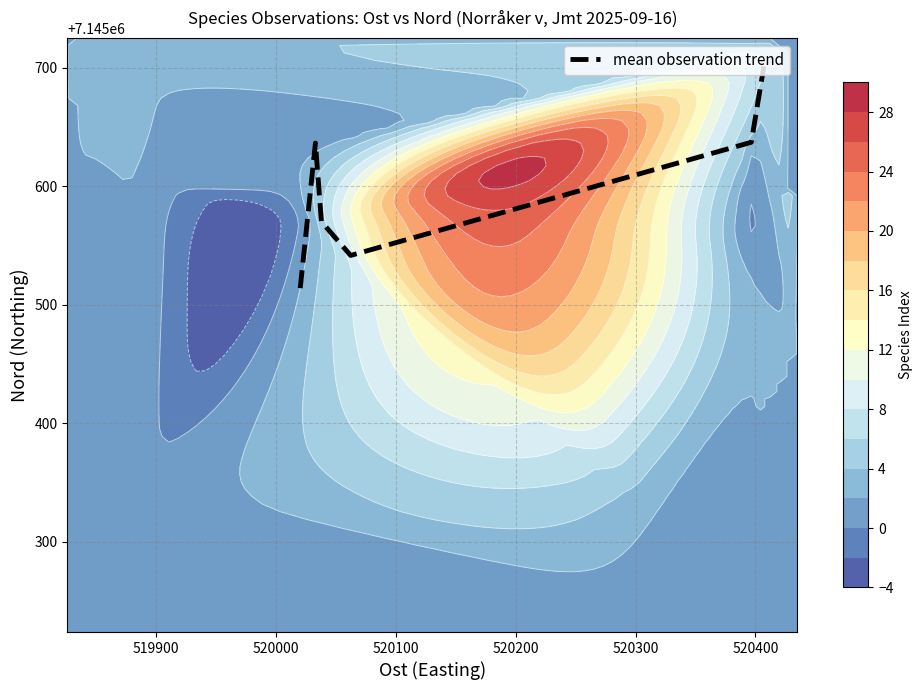

What is the difference between the second highest and second lowest values?

95.4